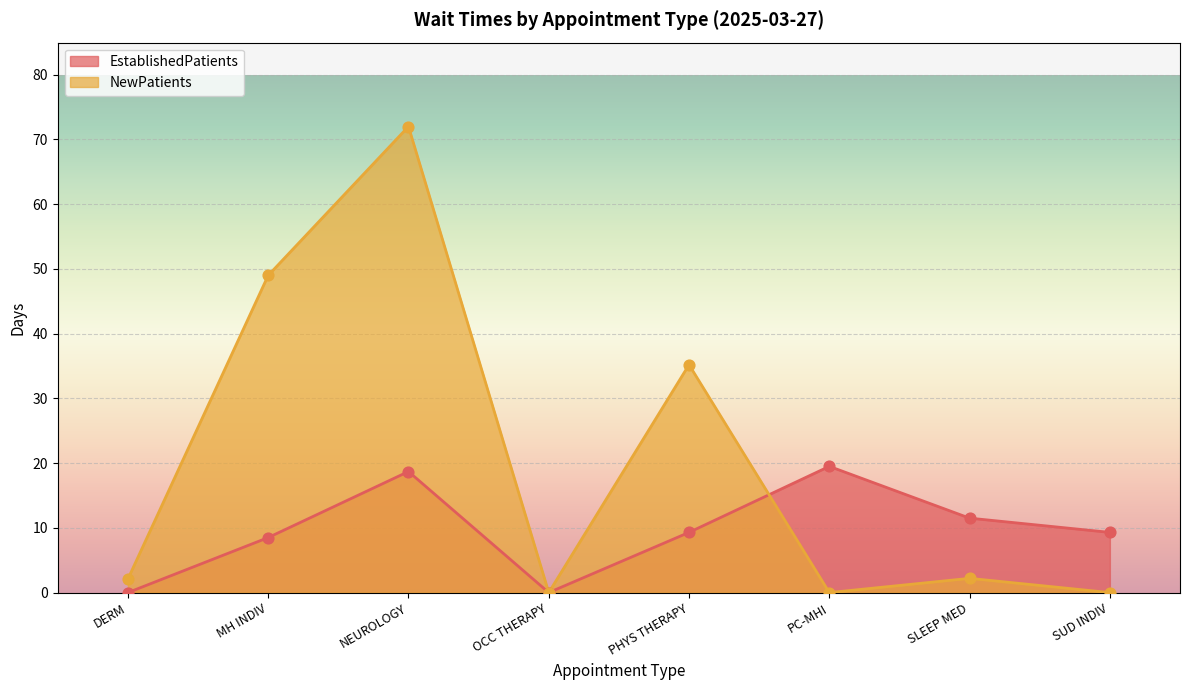

At how many categories does at least one series exceed 35?

3